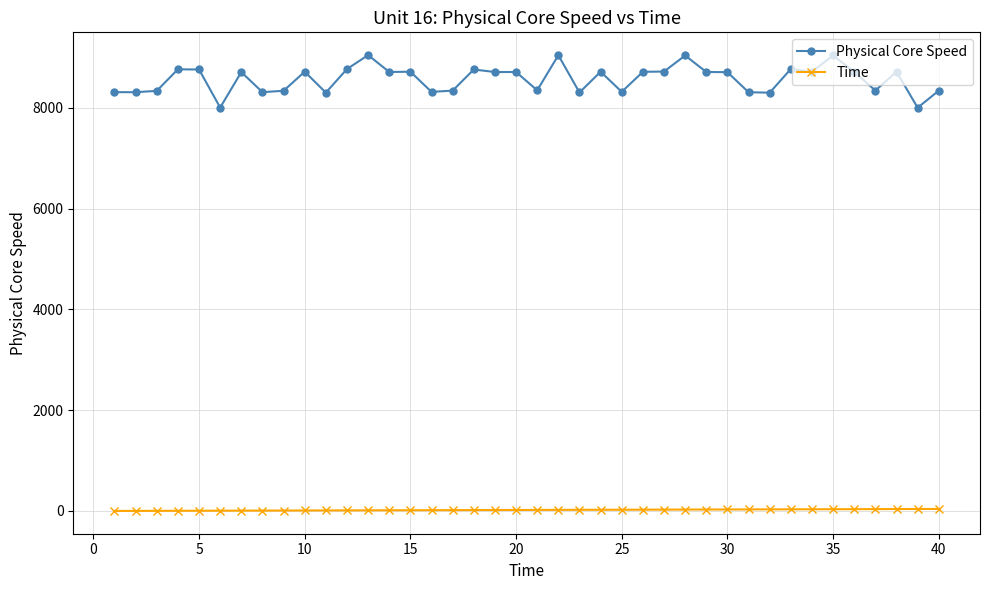

What is the difference between the maximum and minimum values in the Physical Core Speed series?

1042.8